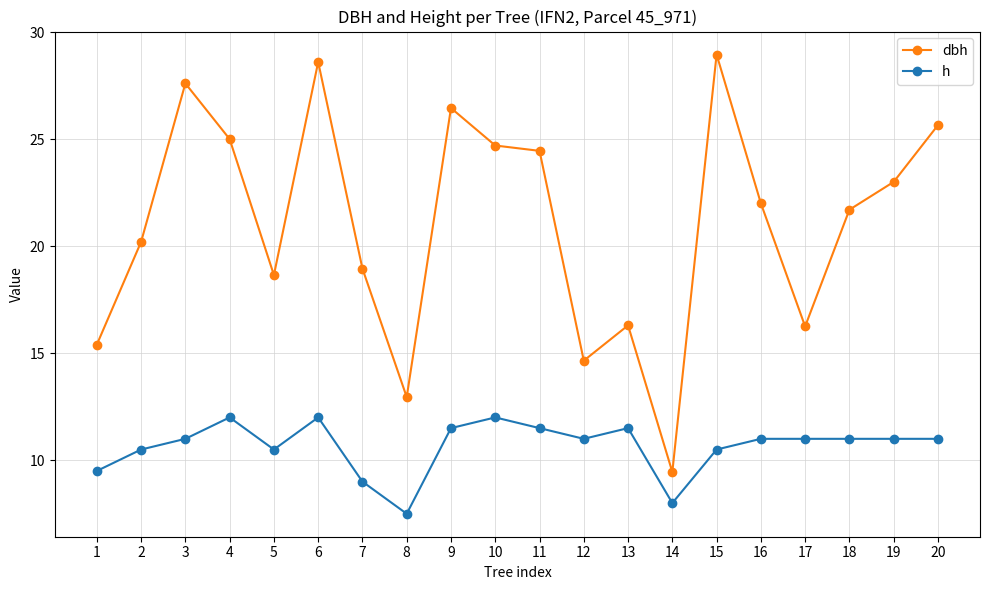

What is the value of the h point at the 14th from the left?

8.0